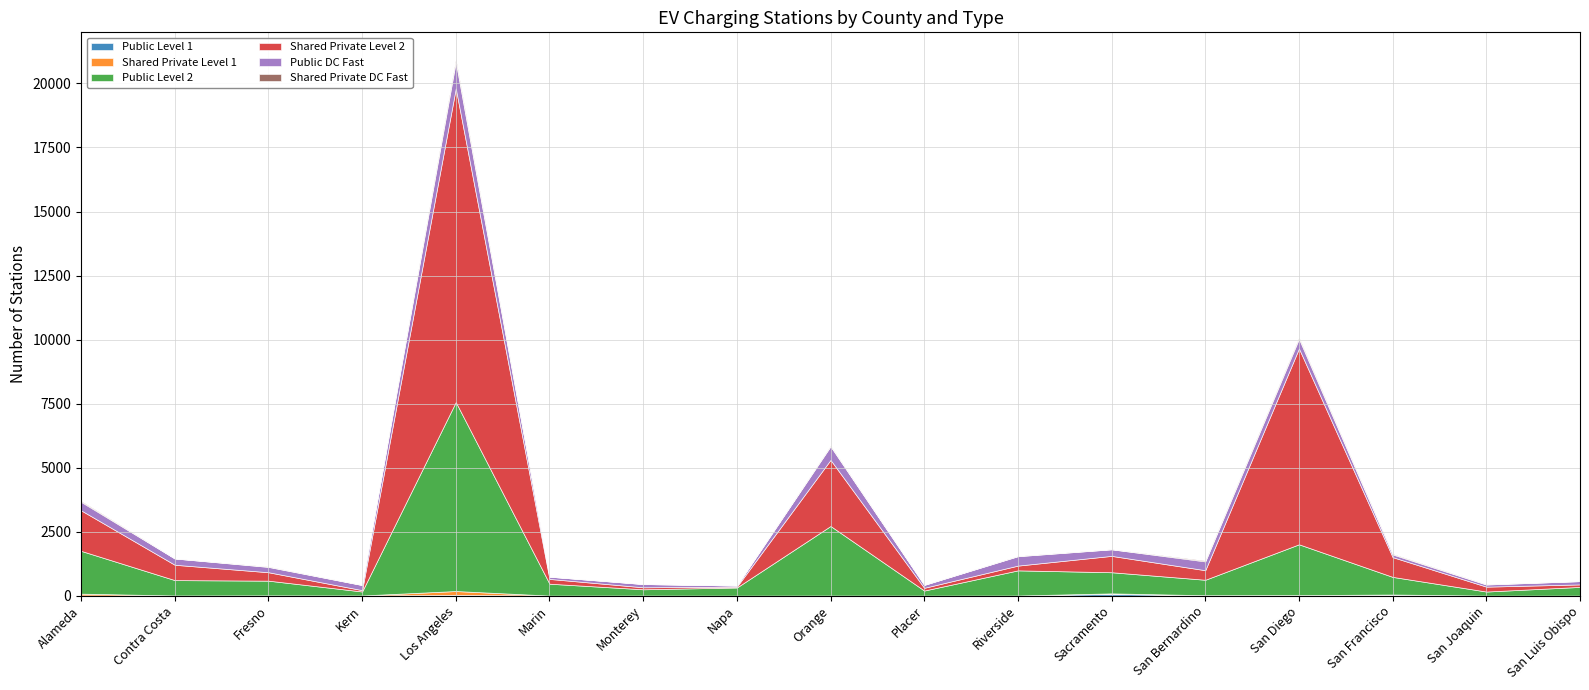

What is the label of the 16th point from the right?

Contra Costa